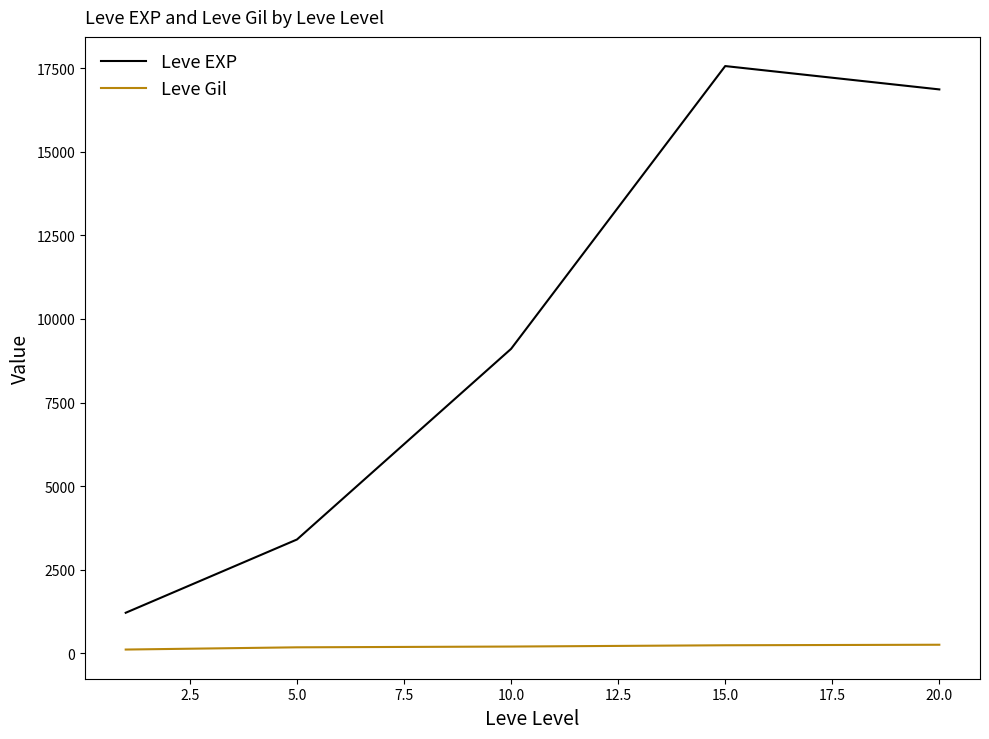

Rank the series by their average value, from highest to lowest.

Leve EXP, Leve Gil